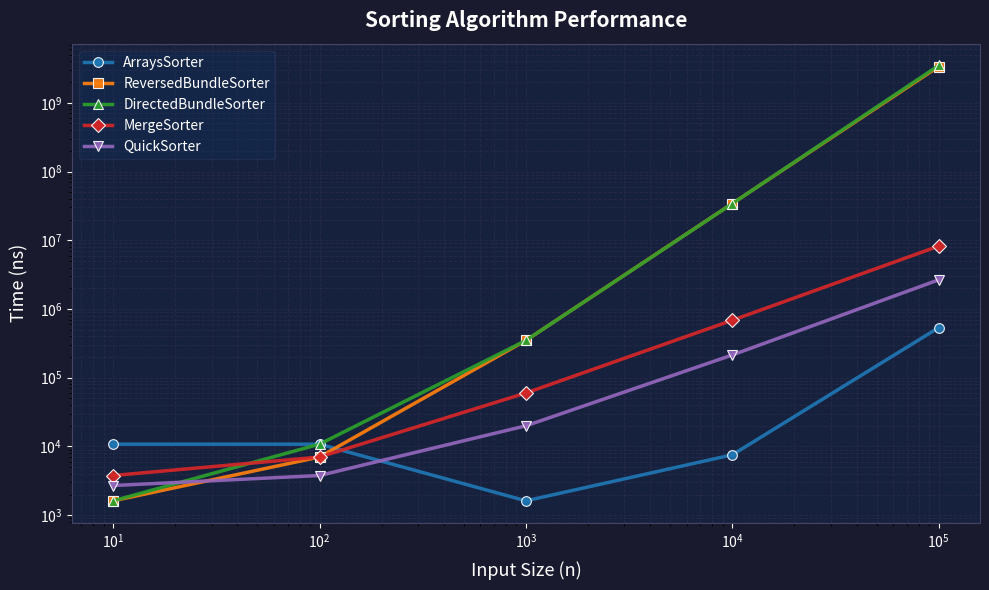

What is the value of the MergeSorter point at the 2nd from the left?

7022